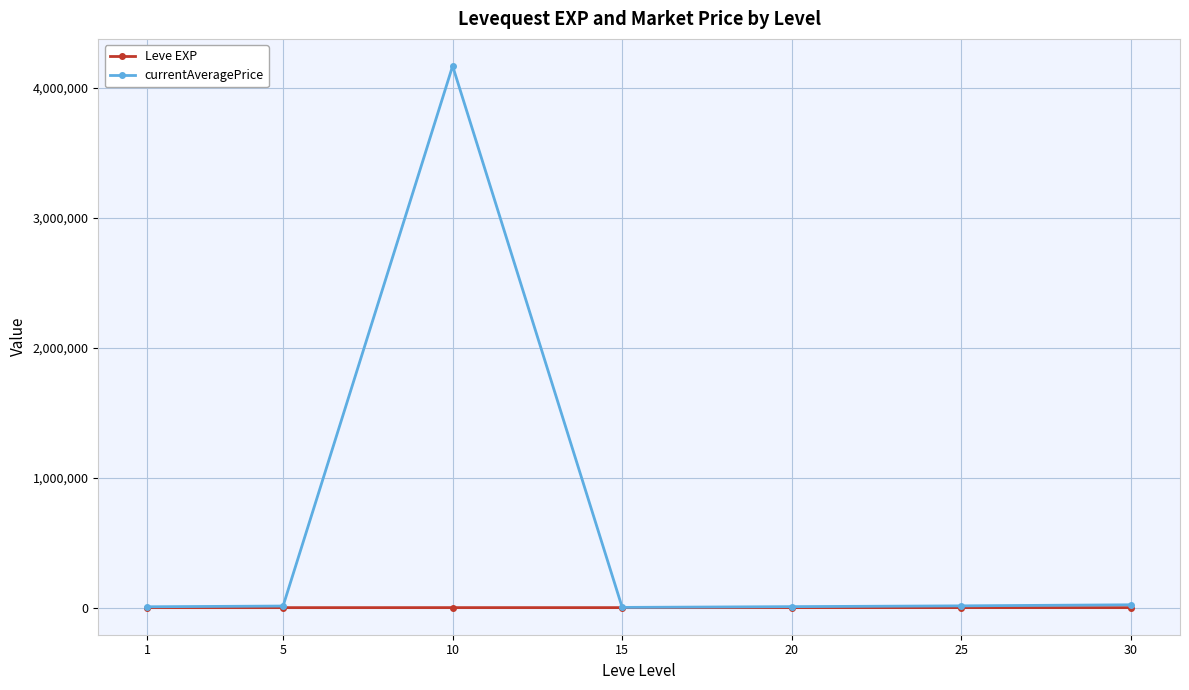

Which series has the widest spread of values?

currentAveragePrice